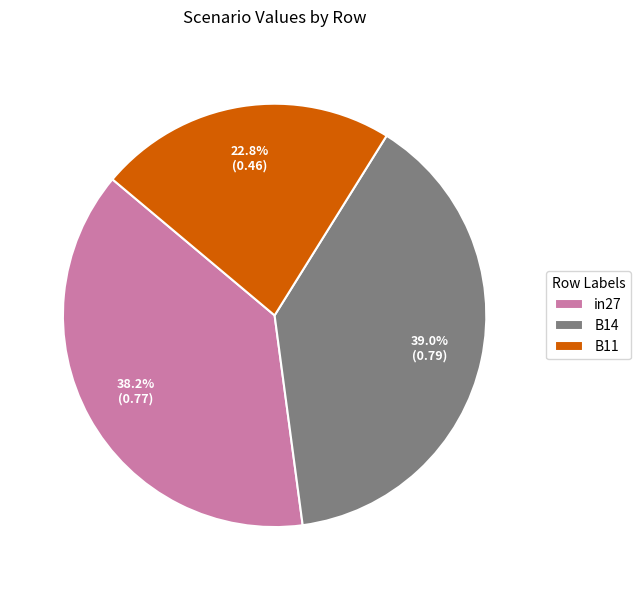

To the nearest percent, what is the average slice percentage?

33%